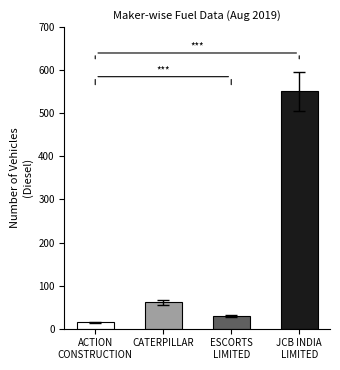

List the labels in order of value, smallest first.

ACTION
CONSTRUCTION, ESCORTS
LIMITED, CATERPILLAR, JCB INDIA
LIMITED